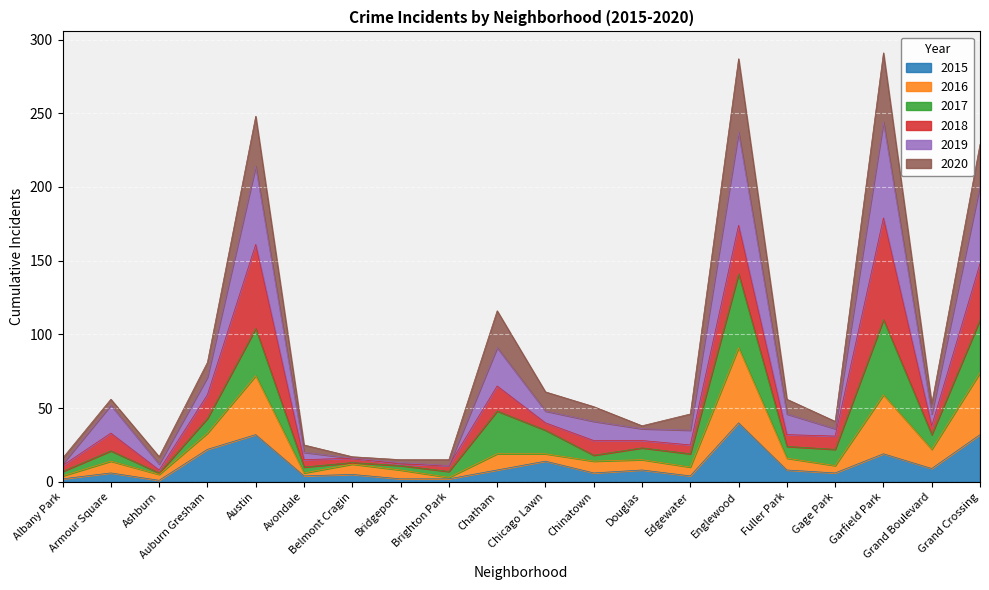

What is the difference between the maximum and second lowest values in the 2015 series?

38